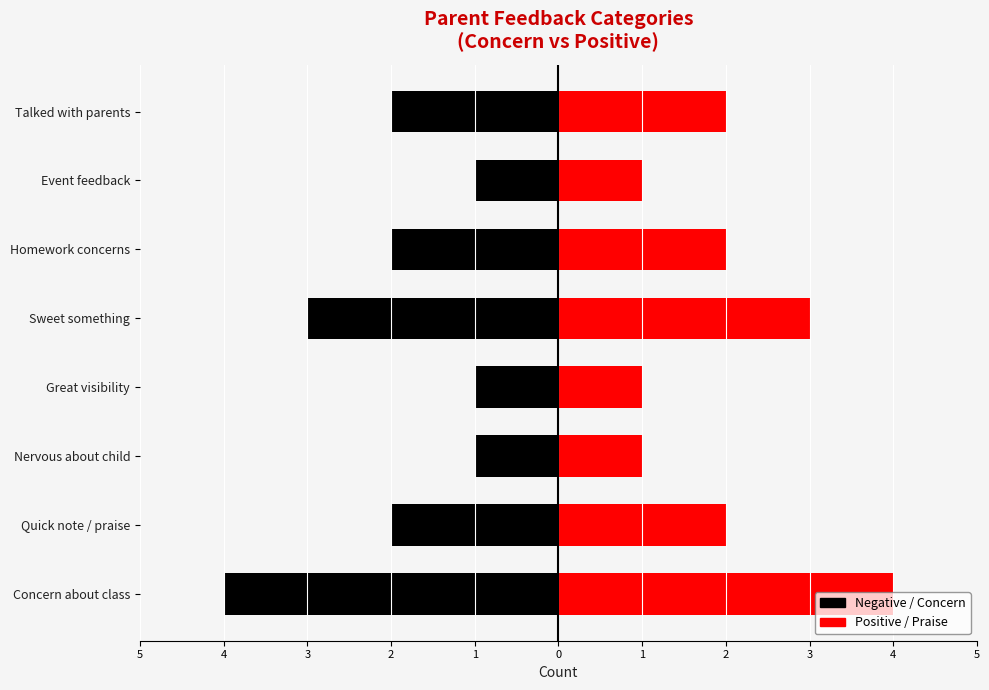

List the series in order of their peak value, lowest first.

Negative / Concern, Positive / Praise